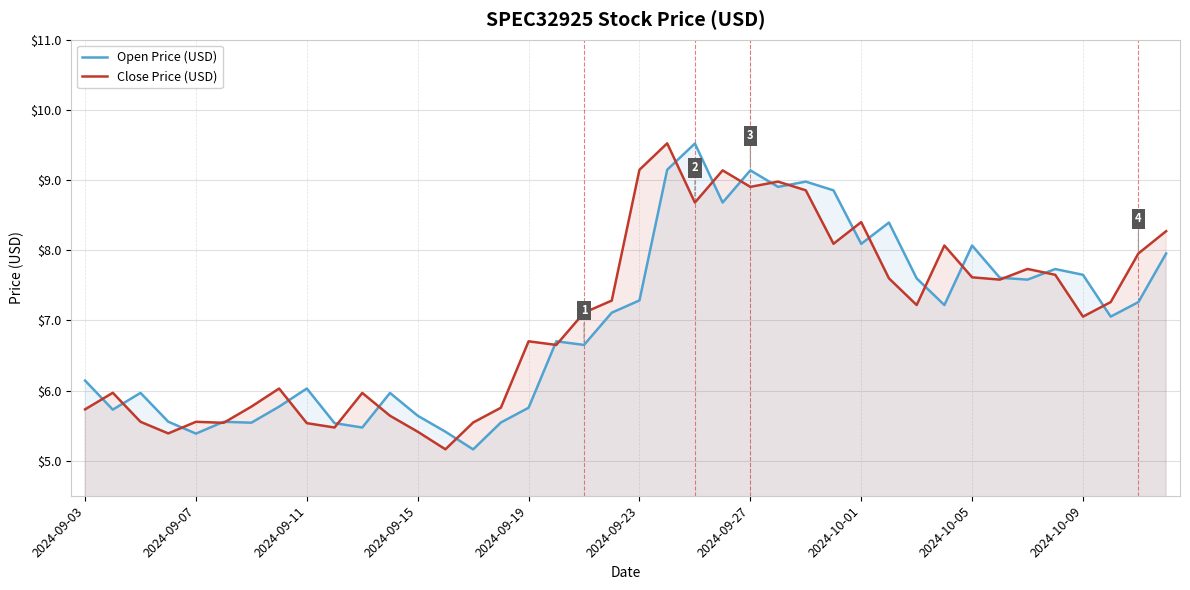

What is the difference between the maximum and minimum values in the Close Price (USD) series?

4.4